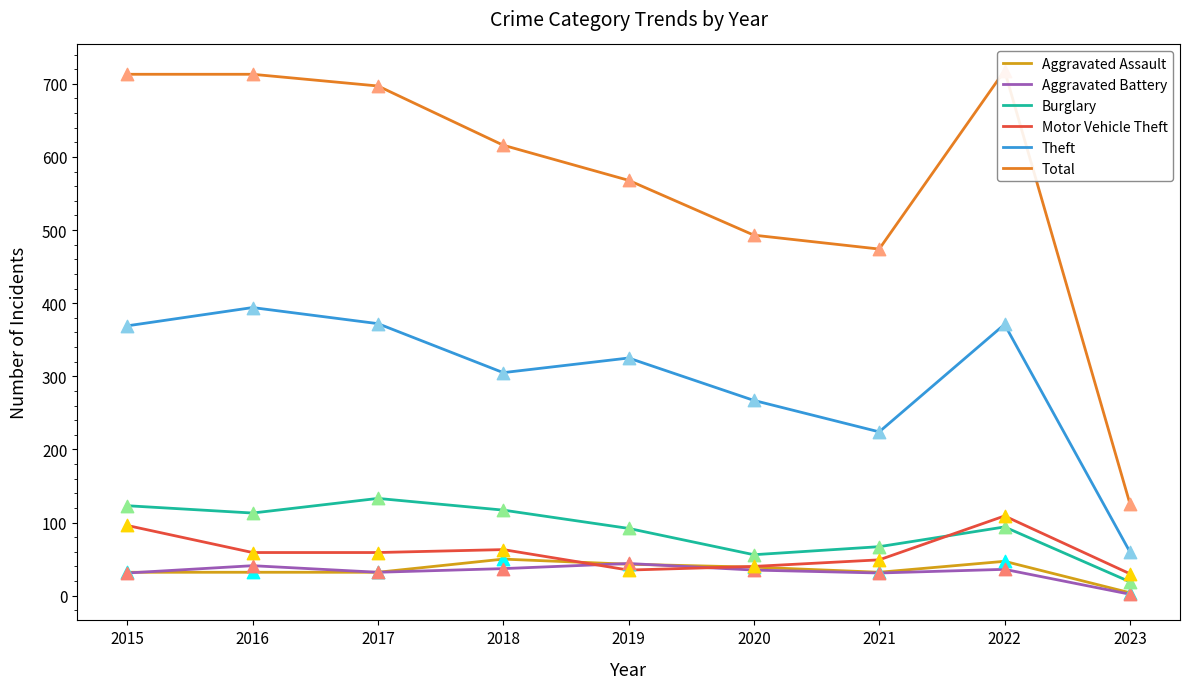

Which series contains the highest Y value?

Total